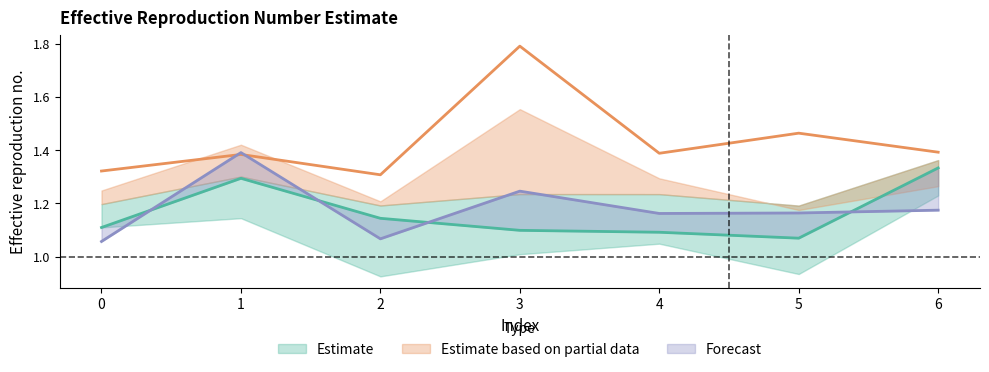

What is the sum of the col_4 values at 5 and 0?

2.8